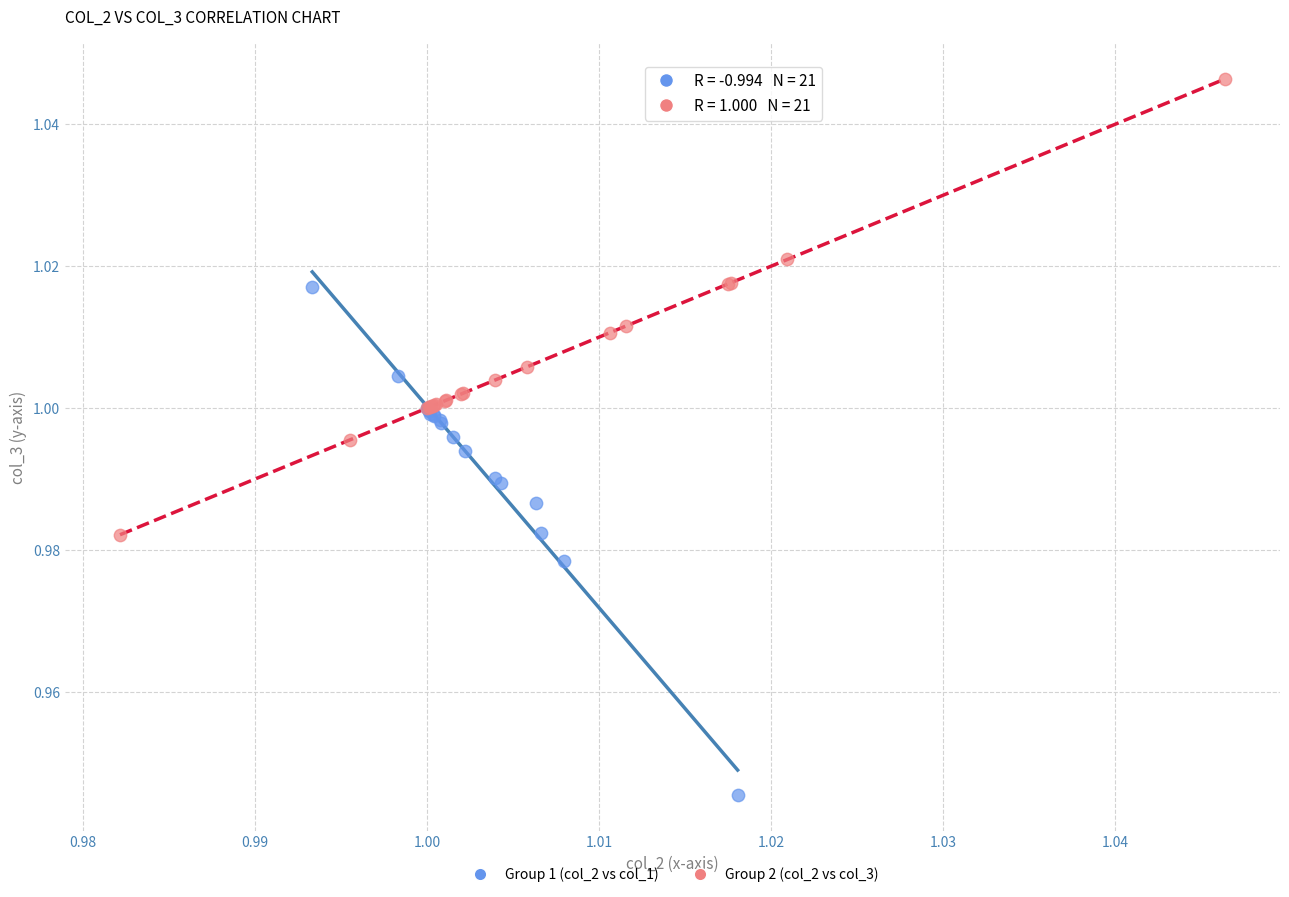

Which series contains the lowest Y value?

Group 1 (col_2 vs col_1)